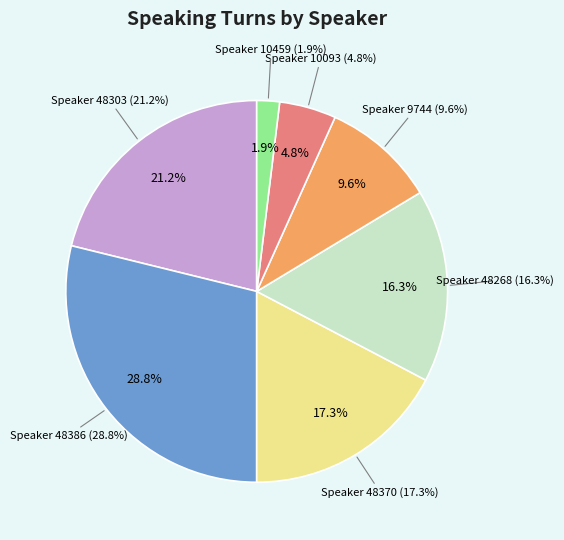

What percentage is the 9744 slice, to the nearest percent?

10%